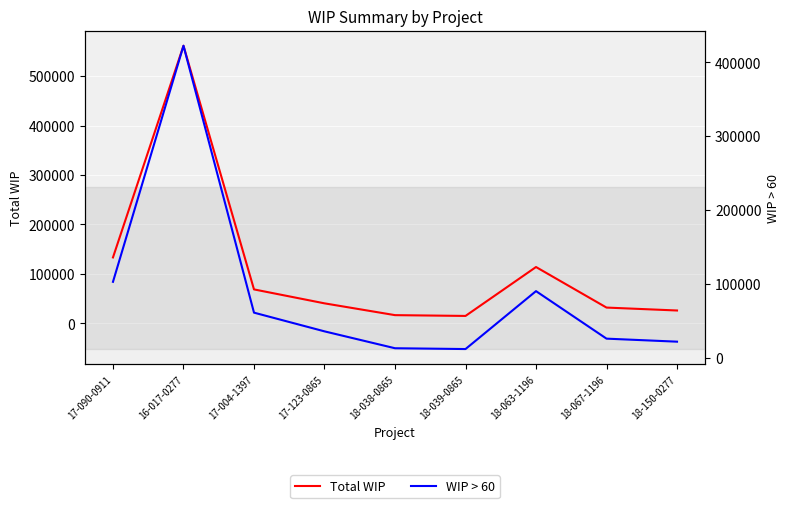

What is the label of the 8th point from the left?

18-067-1196